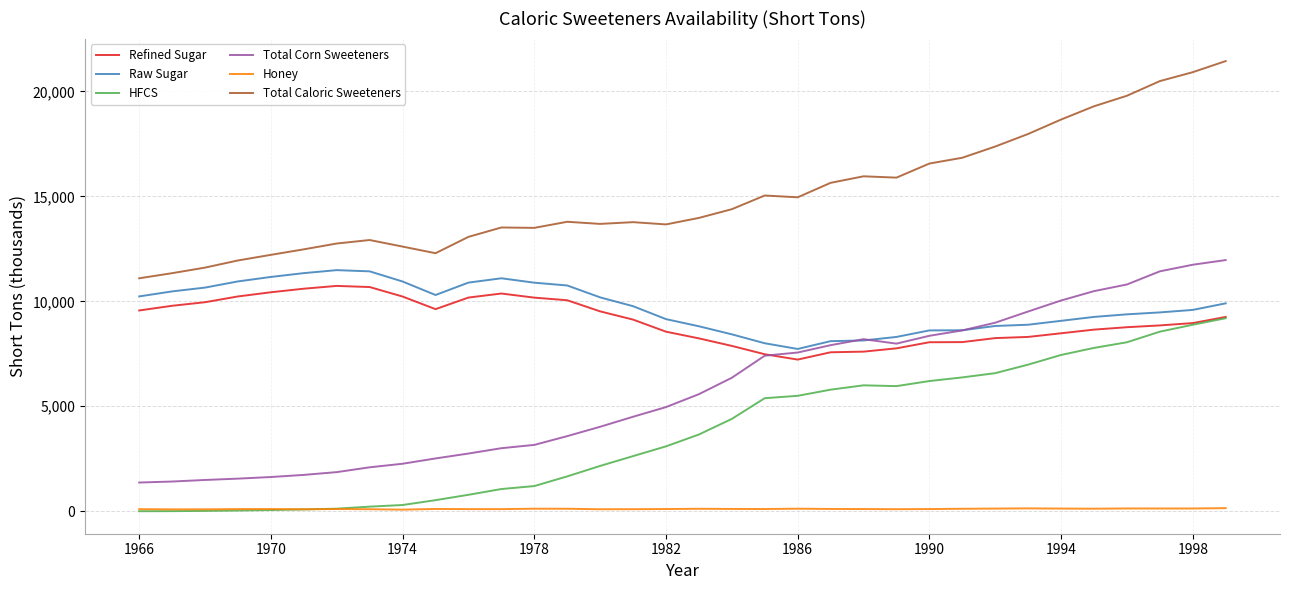

True or false: Refined Sugar and Honey intersect in this chart.

False